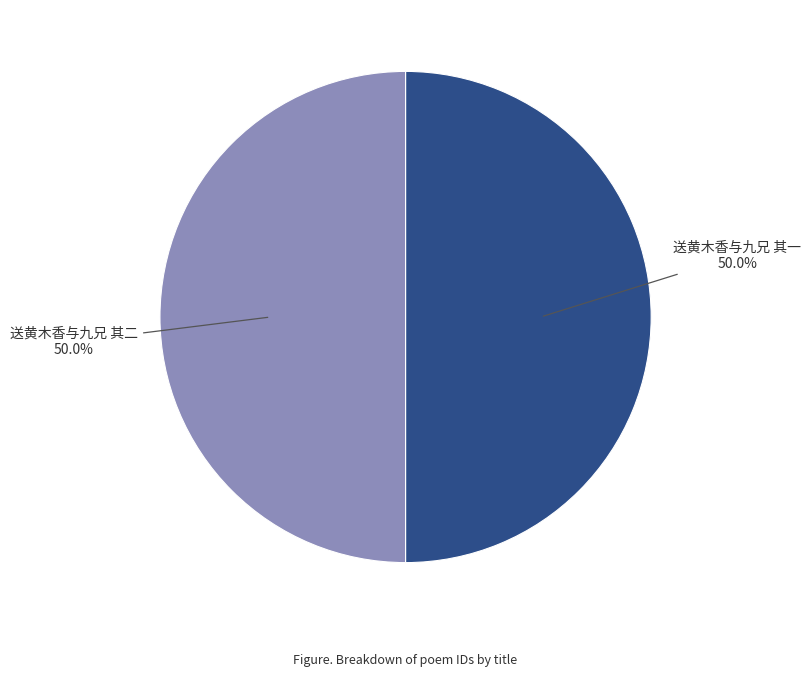

What percentage do 送黄木香与九兄 其一 and 送黄木香与九兄 其二 together represent?

100.0%